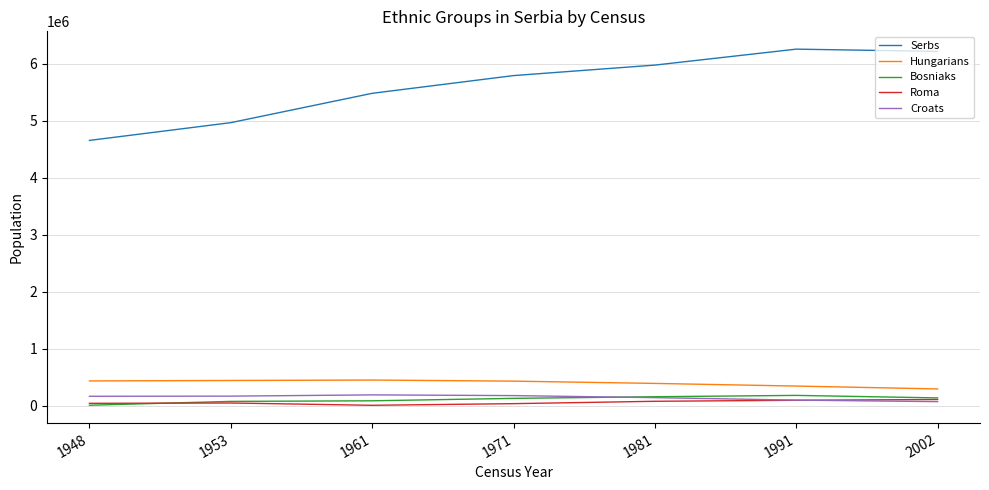

What is the minimum value shown in the chart?

6624